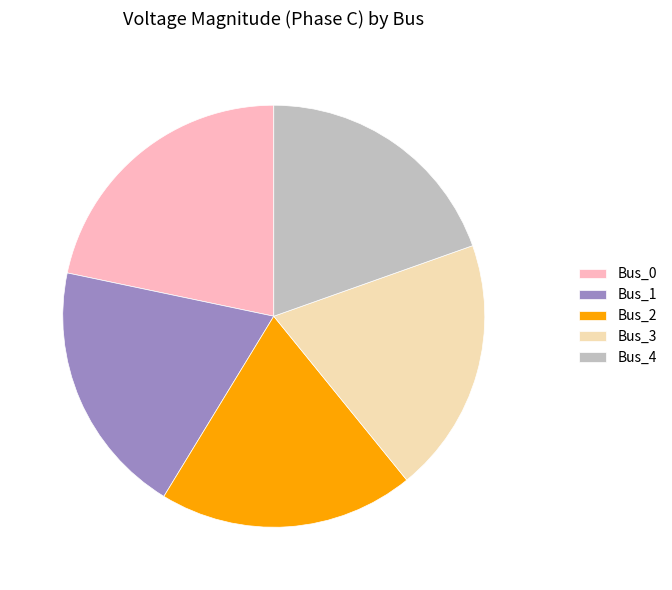

Is the sum of Bus_1 and Bus_0 greater than half?

No